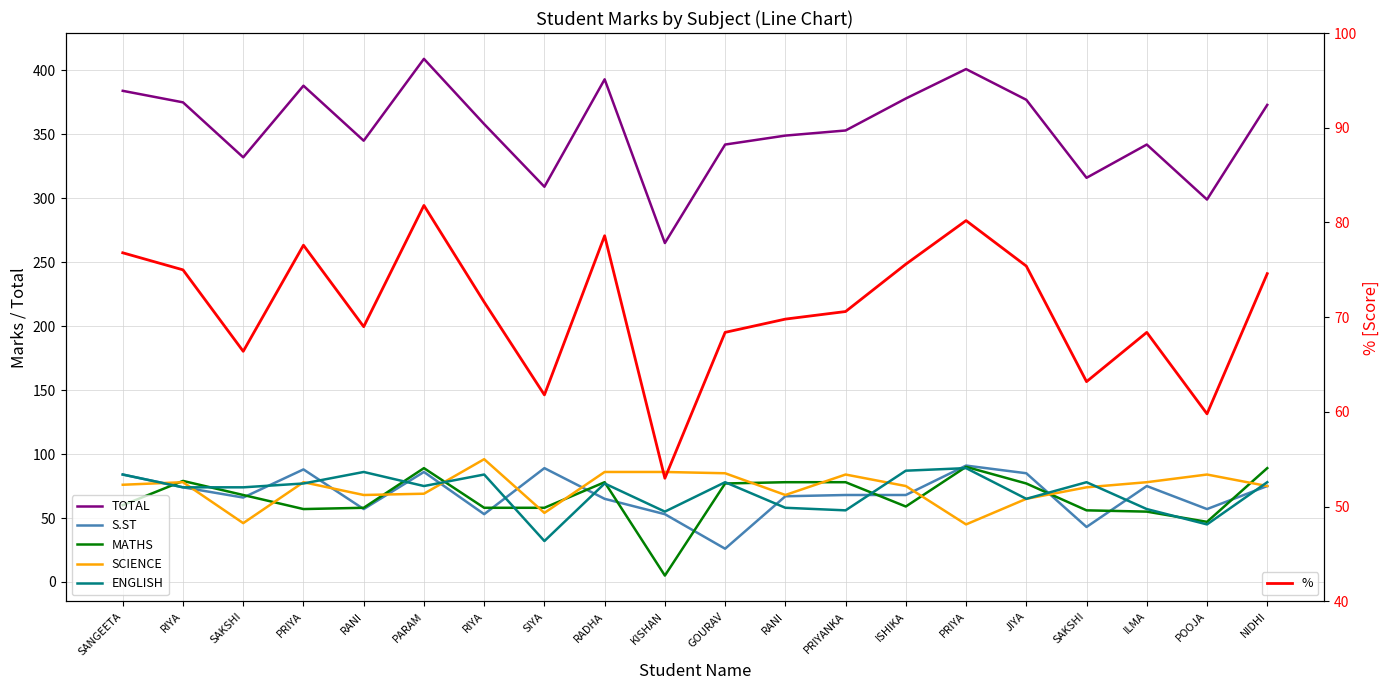

What is the difference between the S.ST values at RIYA and SAKSHI?

10.0